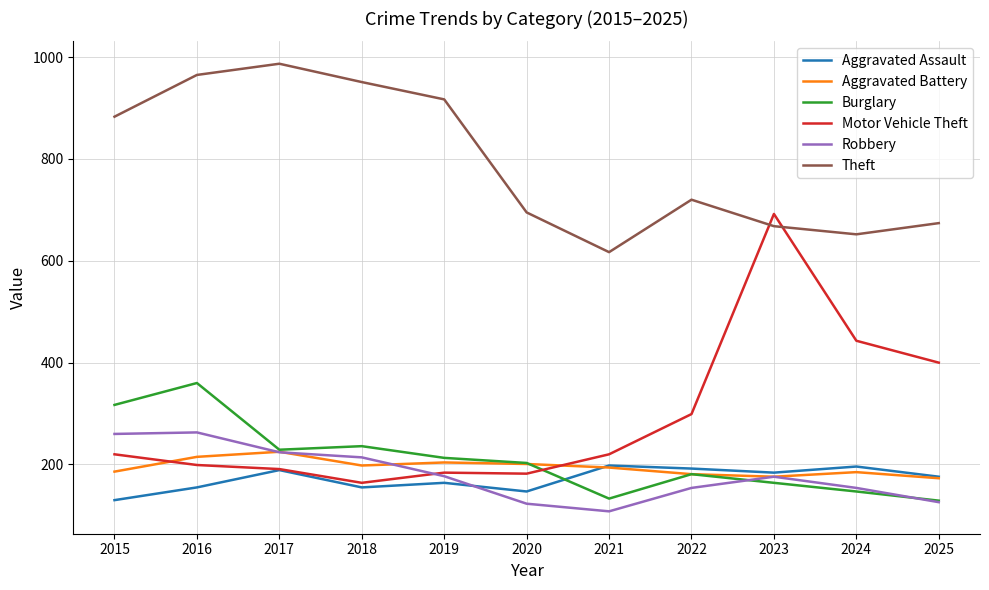

True or false: Theft and Aggravated Assault intersect in this chart.

False